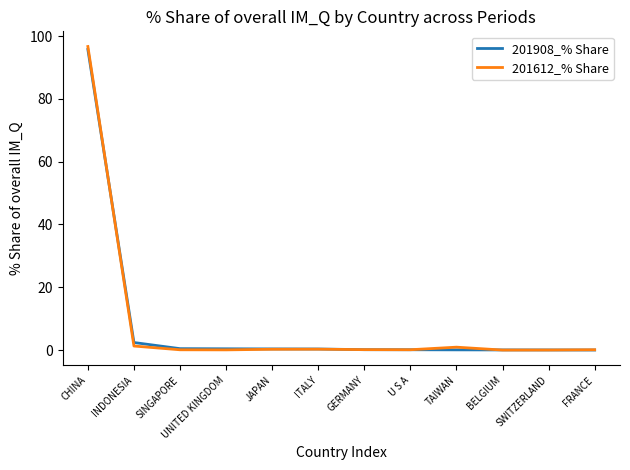

What is the sum of all 201908_% Share values?

100.0